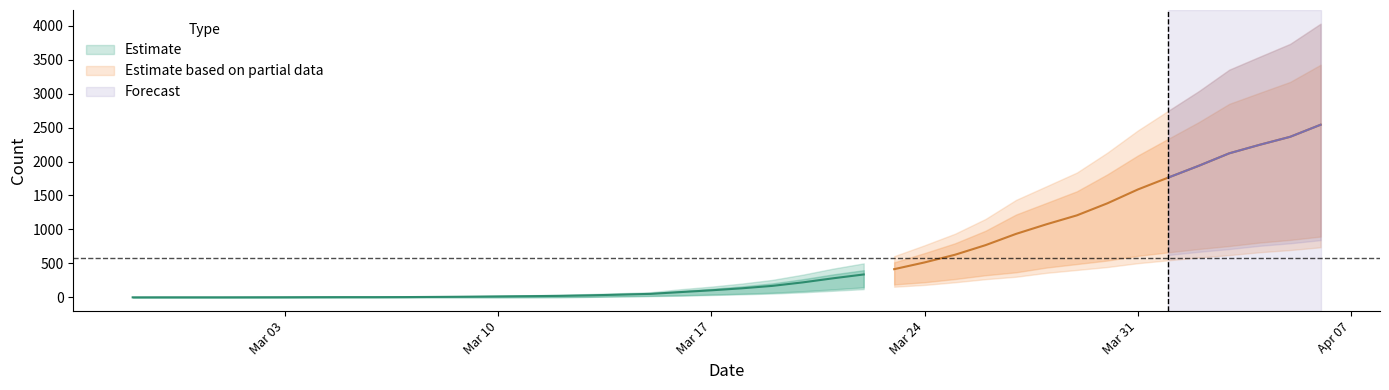

Is the value of 0 at 2020-03-11 greater than the value of 1 at 2020-04-03?

No